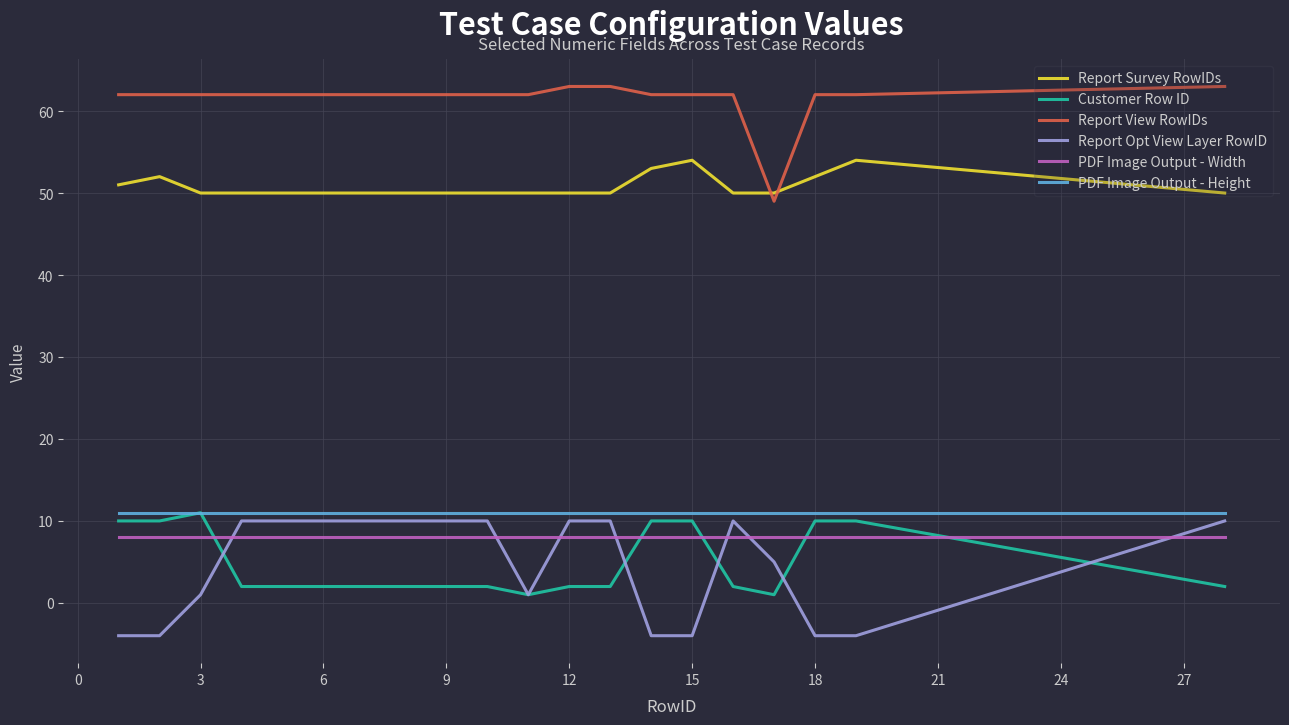

How many times do Report Survey RowIDs and Report View RowIDs cross each other?

2